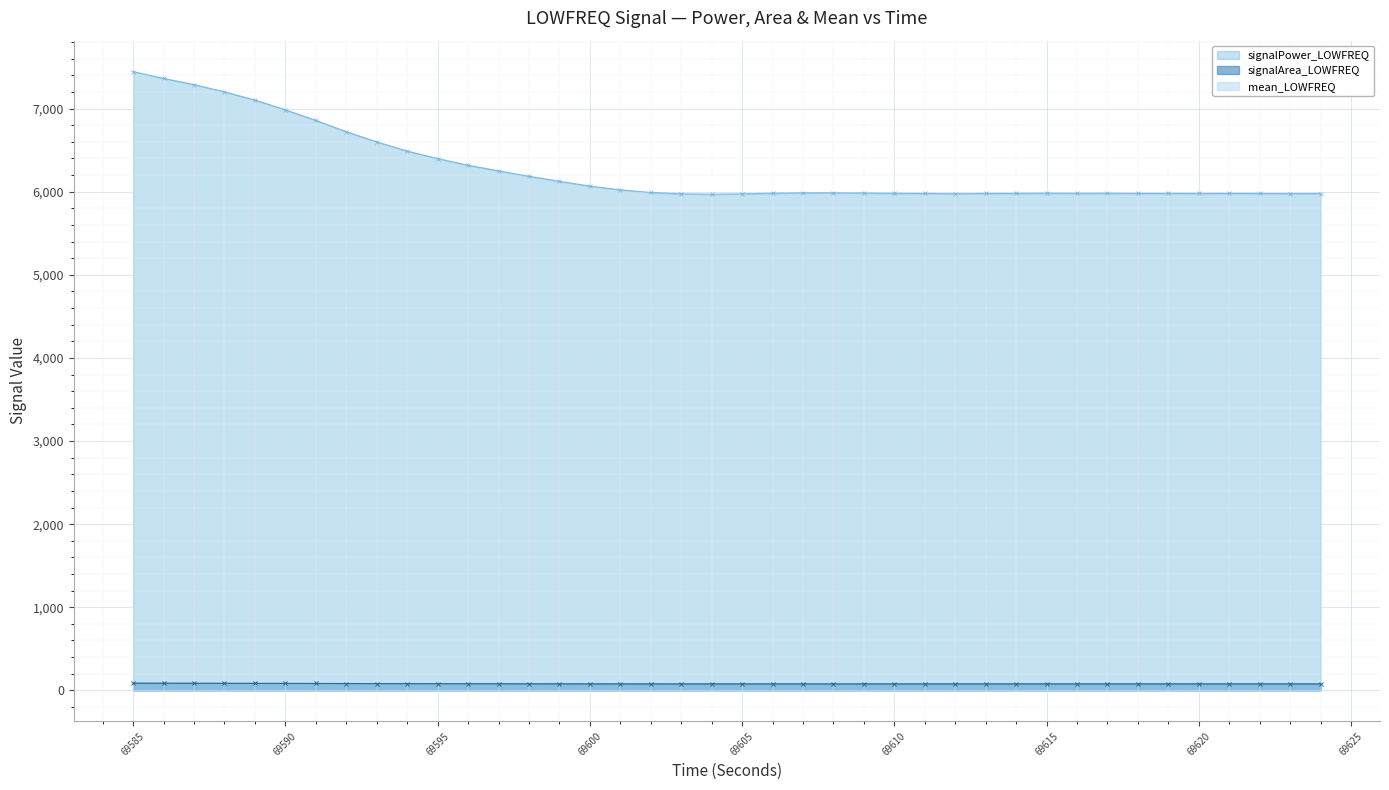

Which series has the largest range (max minus min)?

signalPower_LOWFREQ